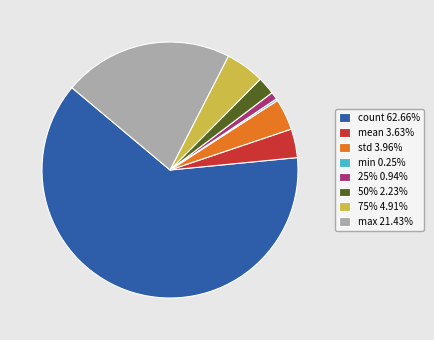

Combined, do std 3.96% and max 21.43% account for over 50%?

No